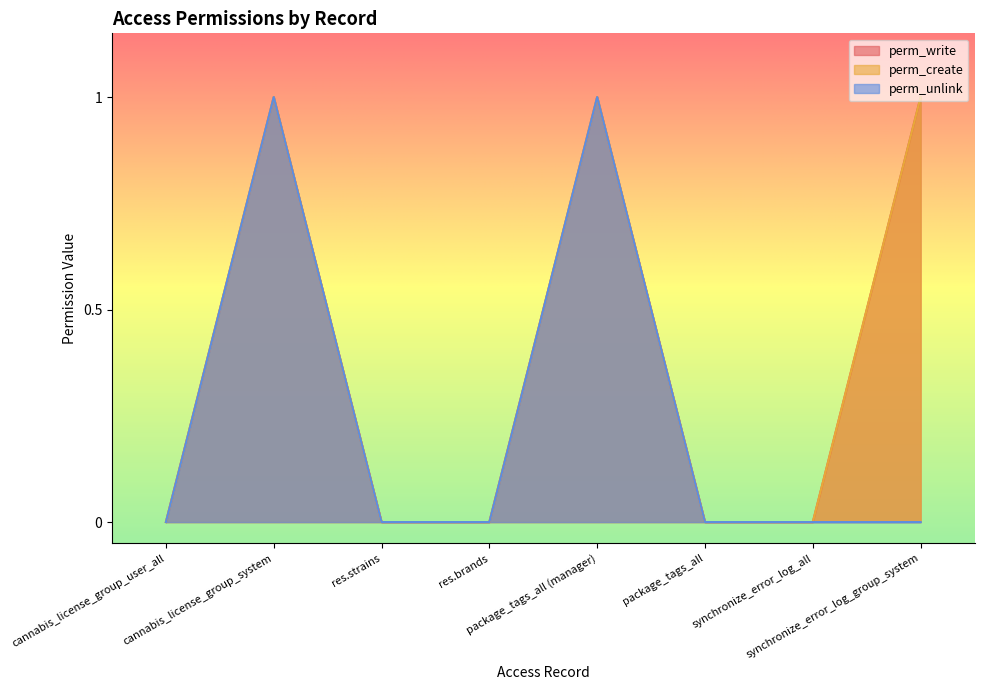

True or false: perm_create has a value of 1 at cannabis_license_group_user_all.

False